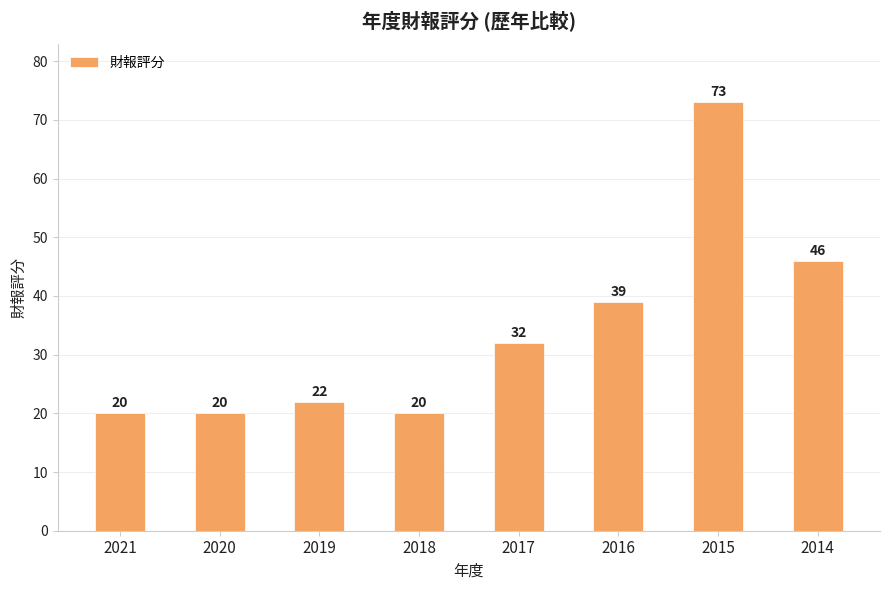

What is the ratio of the value at 2014 to the value at 2017?

1.4